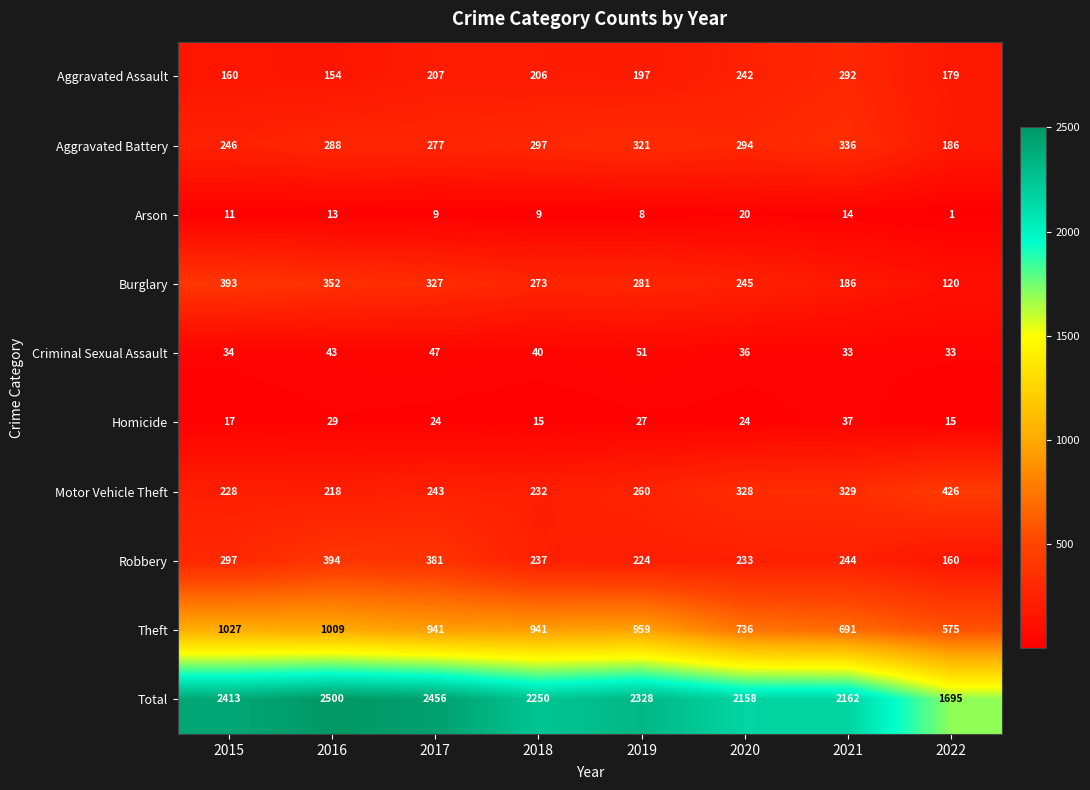

The value of Burglary at 2016 is 352. True or false?

True